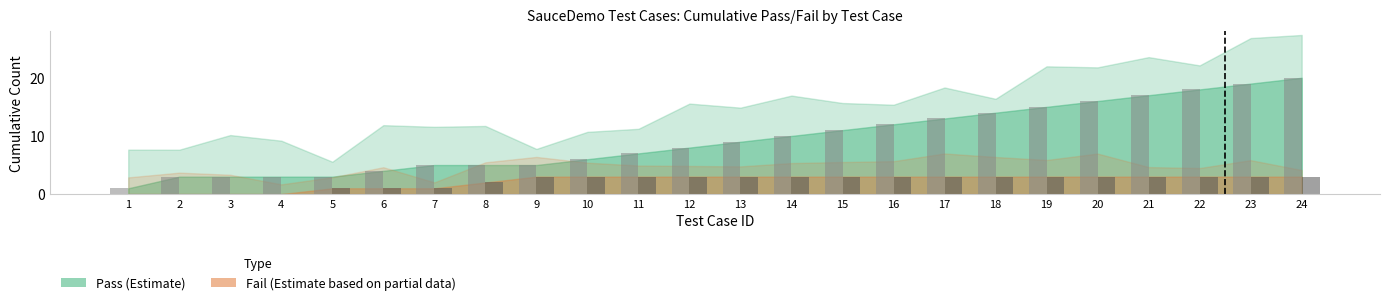

What is the maximum value shown in the chart?

20